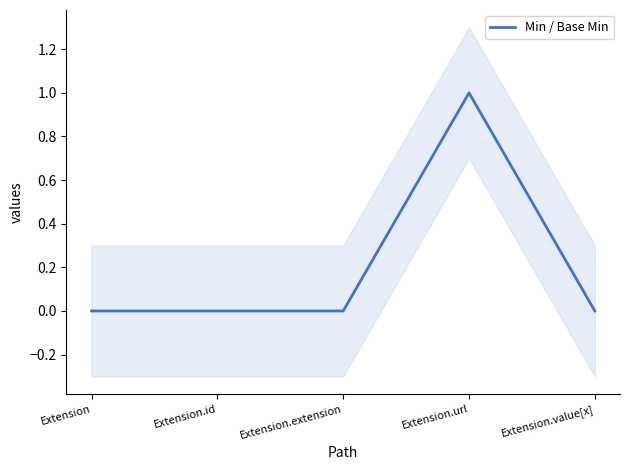

The value at Extension is 0. True or false?

True